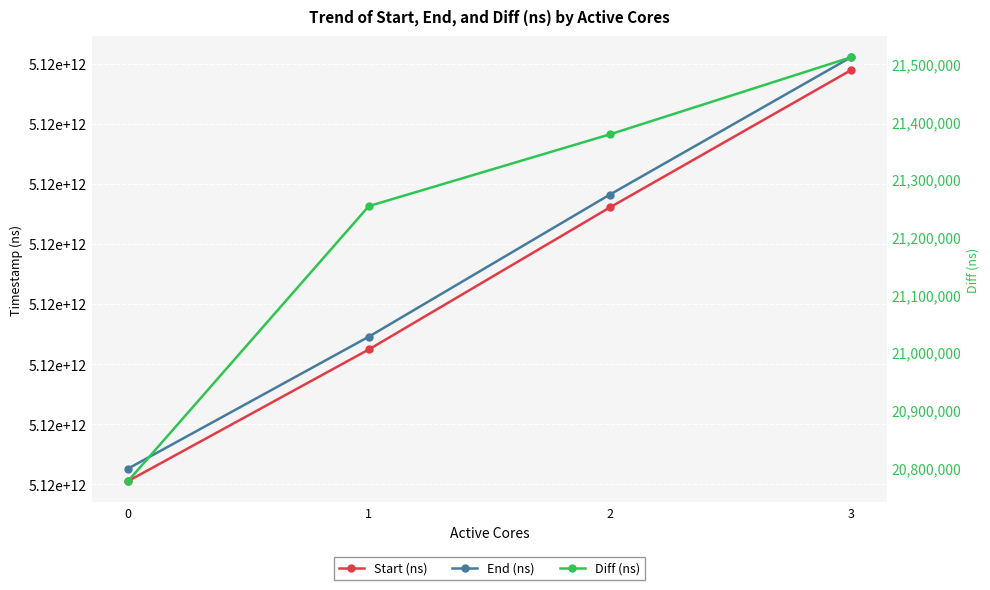

Which series has the largest range (max minus min)?

End (ns)